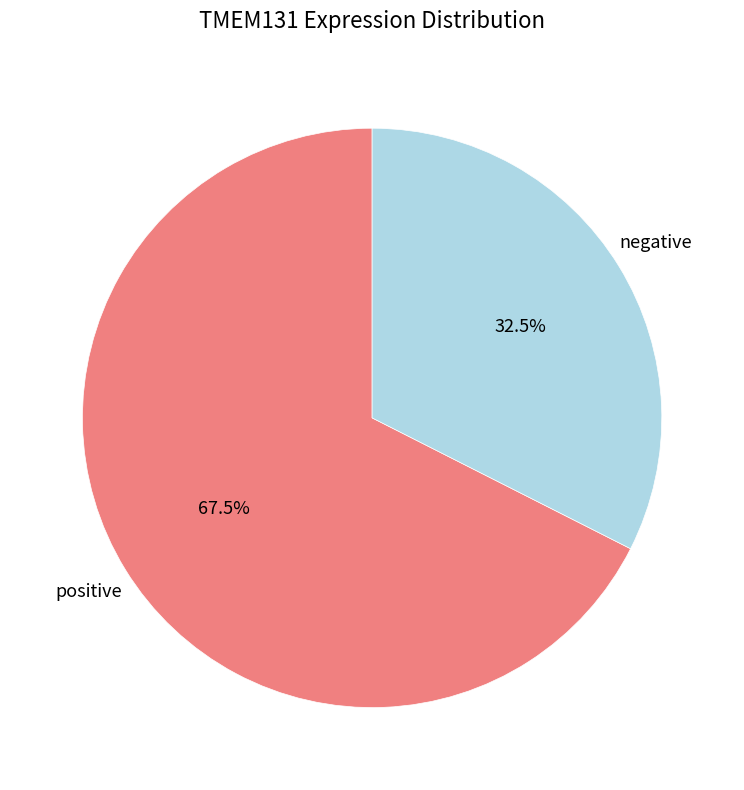

Is there any slice that represents more than half of the pie?

Yes